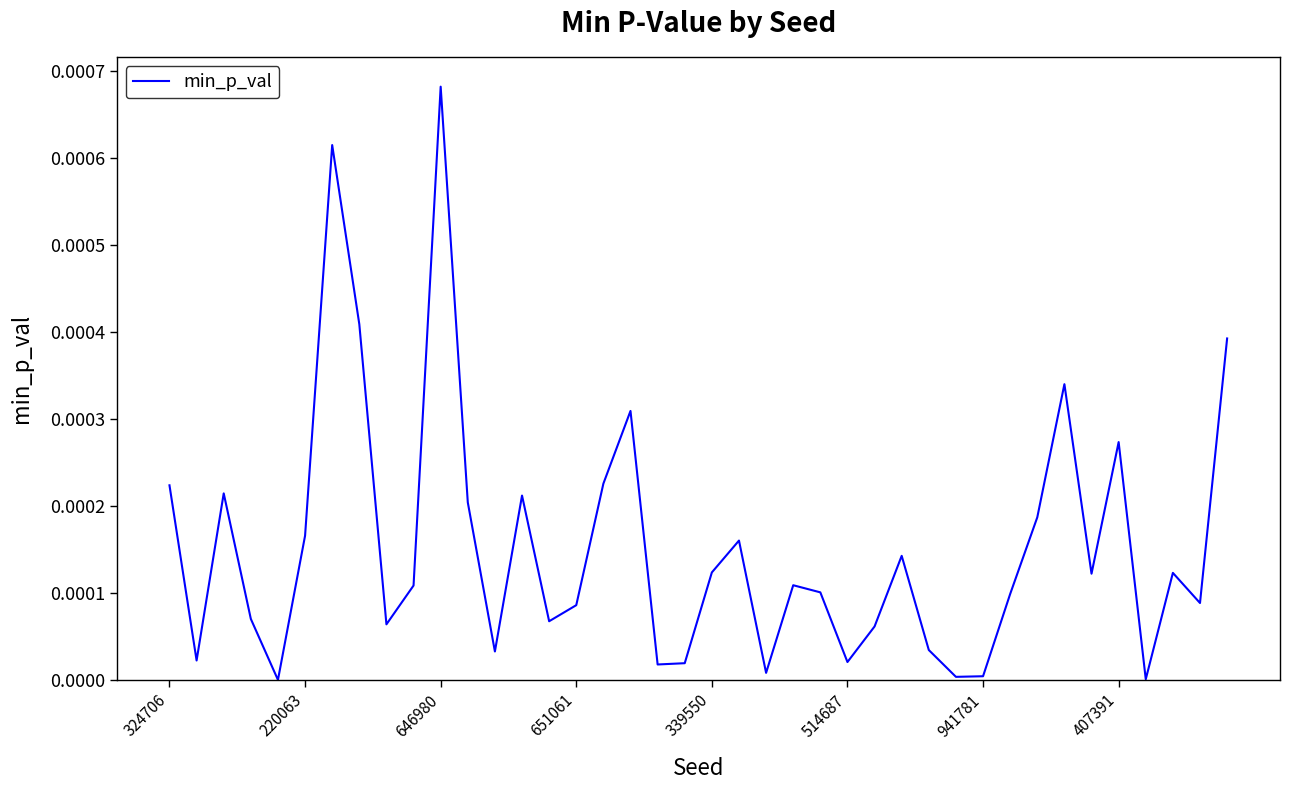

Which label corresponds to the largest value in the chart?

646980